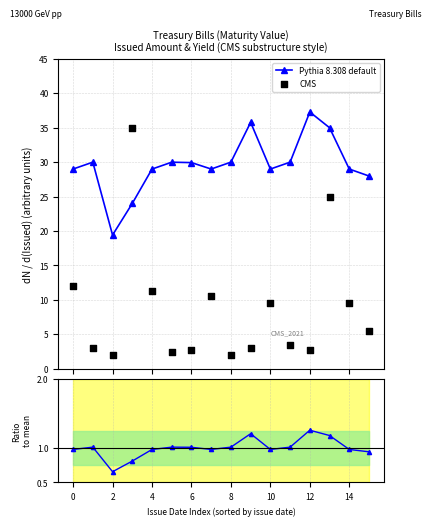

At how many categories does at least one series exceed 15?

16